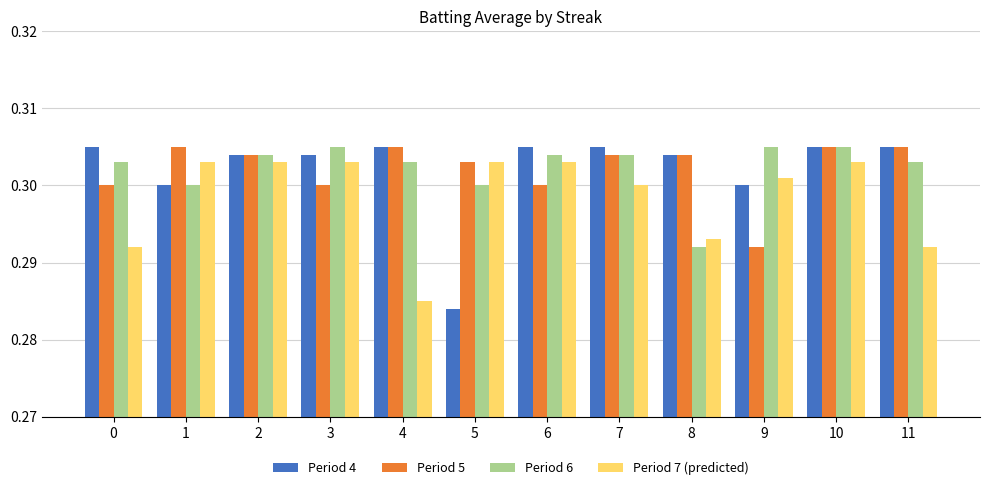

Which label corresponds to the smallest value in the chart?

5